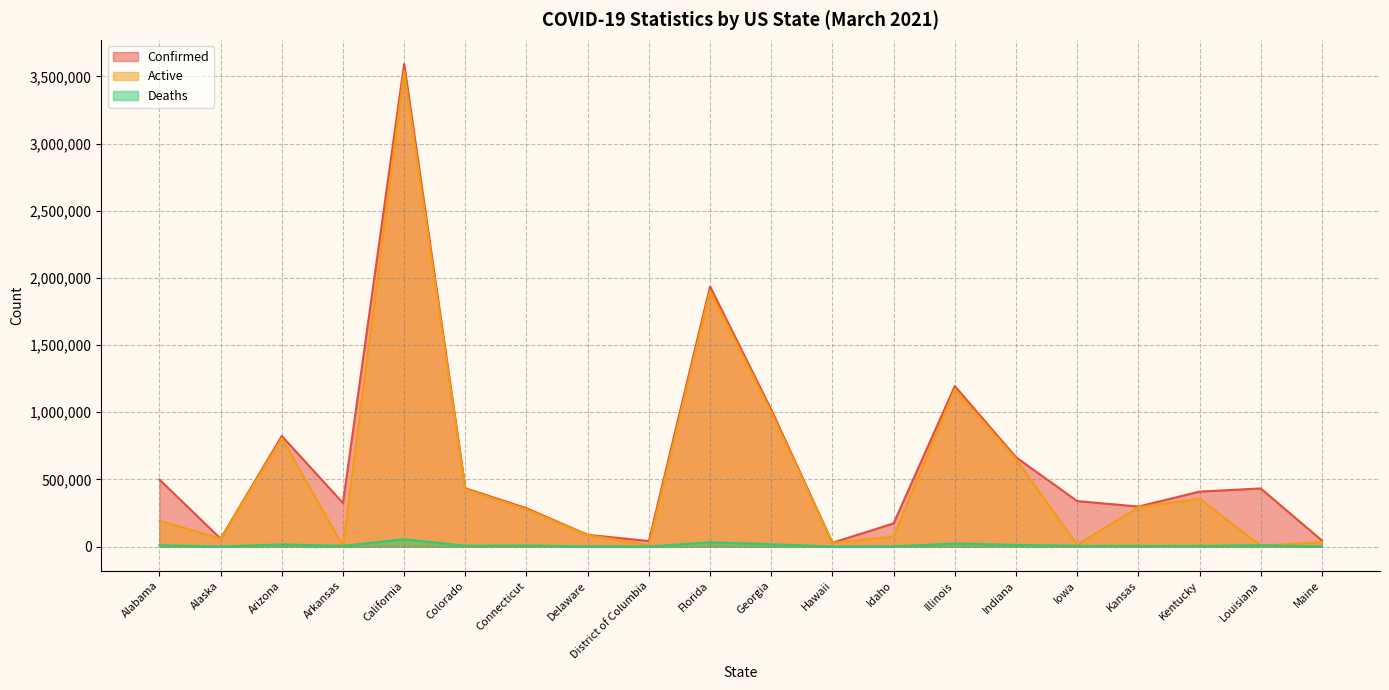

Reading left to right, list all the values displayed in this chart.

Confirmed: 498887	59334	823384	324326	3592560	434654	285330	87874	41122	1936207	1019509	28650	172827	1194629	665285	339148	297989	409345	433045	45456
Active: 193075	58980	807115	4311	3538706	428668	277626	86421	10573	1904685	1001694	27537	75427	1171682	652588	14236	293210	356553	7375	31919
Deaths: 10122	305	16269	5283	54495	5986	7704	1453	1027	31522	17815	443	1876	22947	12697	5549	4817	4754	9716	704